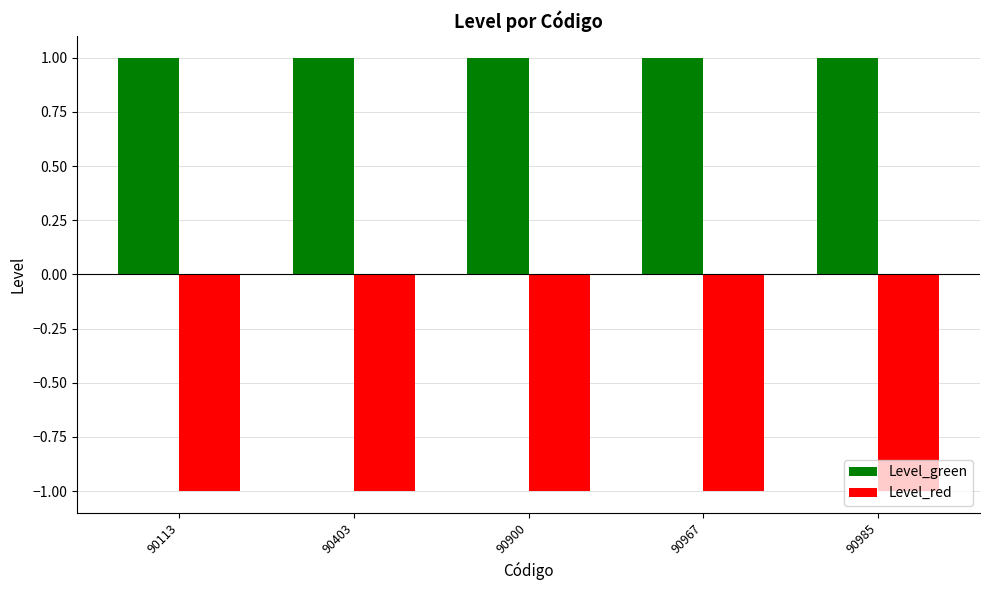

What is the spread (max minus min) of values at 90985?

2